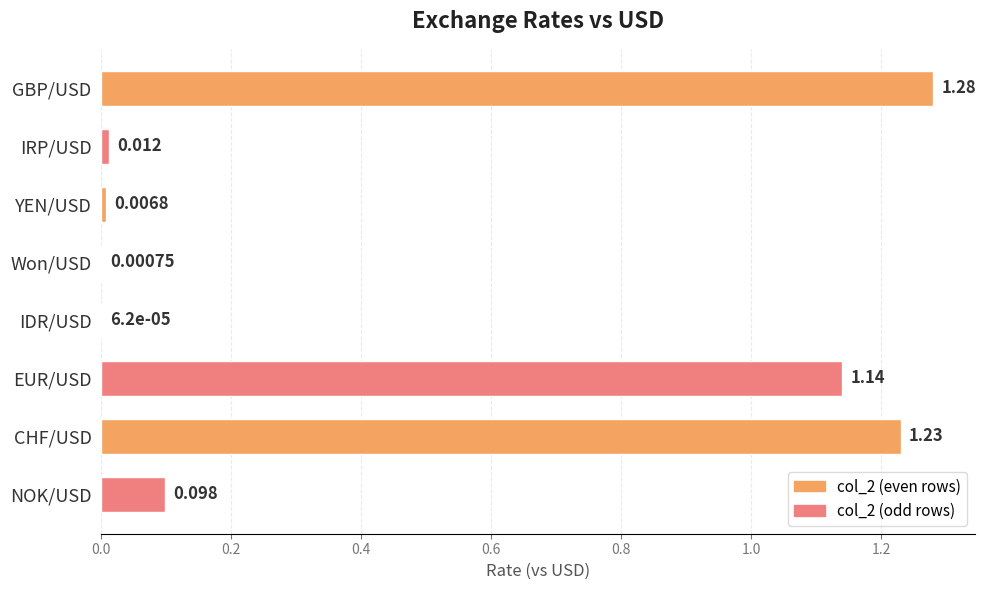

Which label corresponds to the largest value in the chart?

GBP/USD